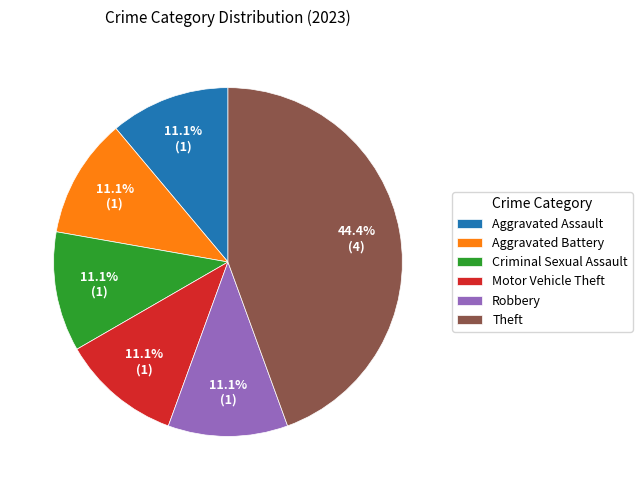

Does Aggravated Battery account for over 50% of the chart?

No